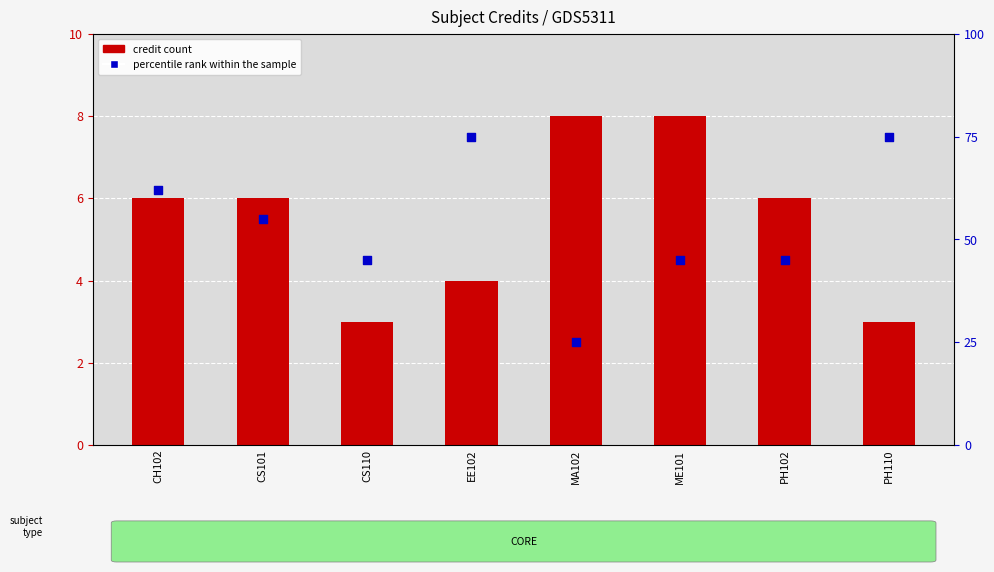

Which series contains the lowest Y value?

Credit